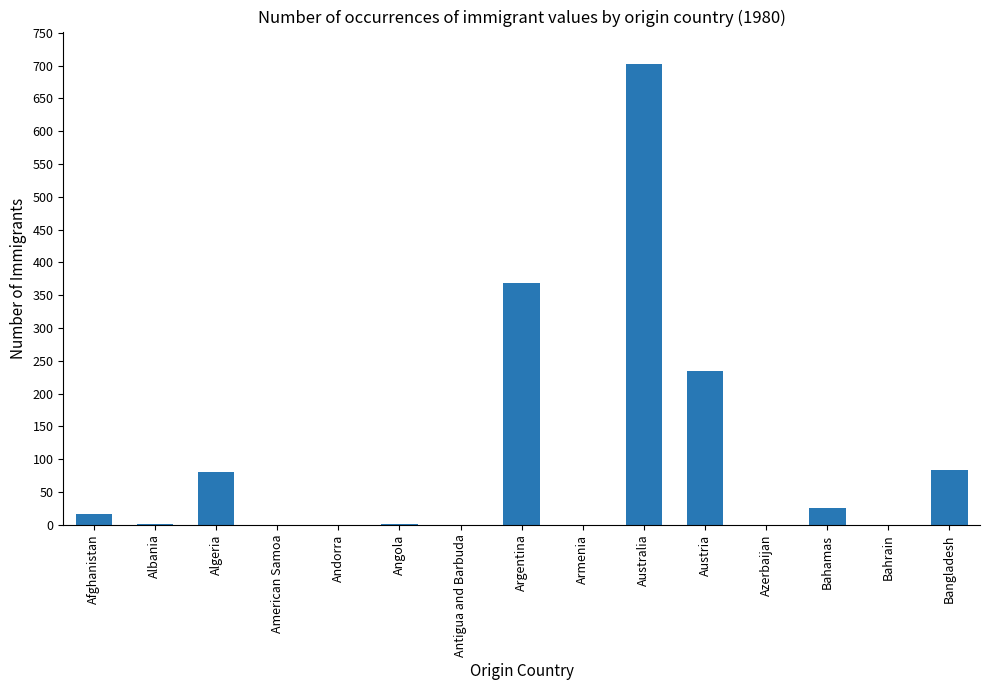

Is it true that the value at Austria is 234?

True